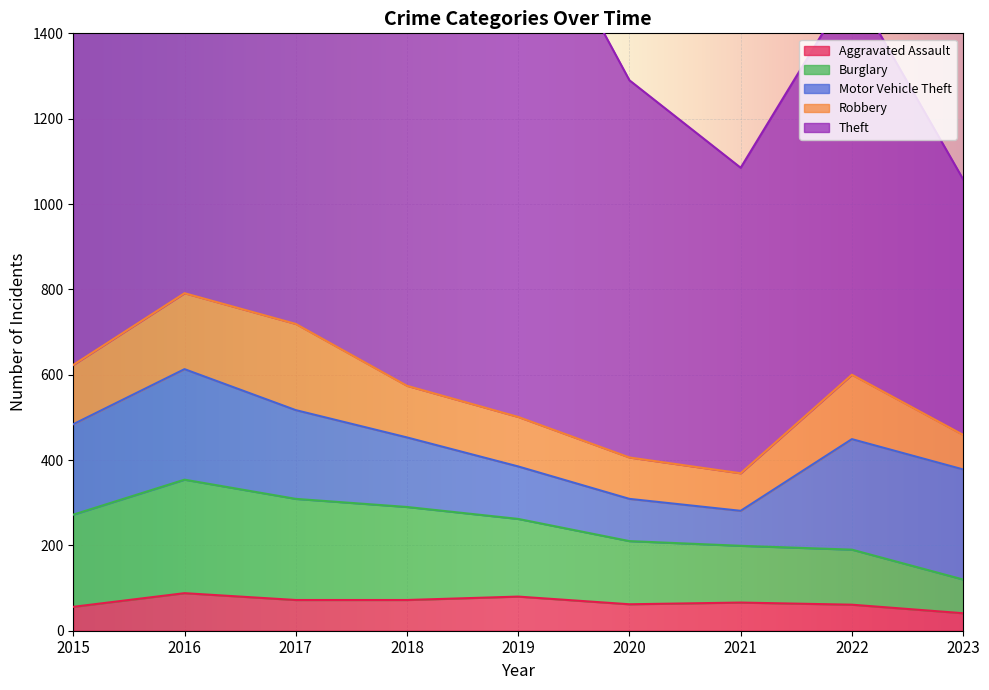

At how many categories does at least one series exceed 831?

7